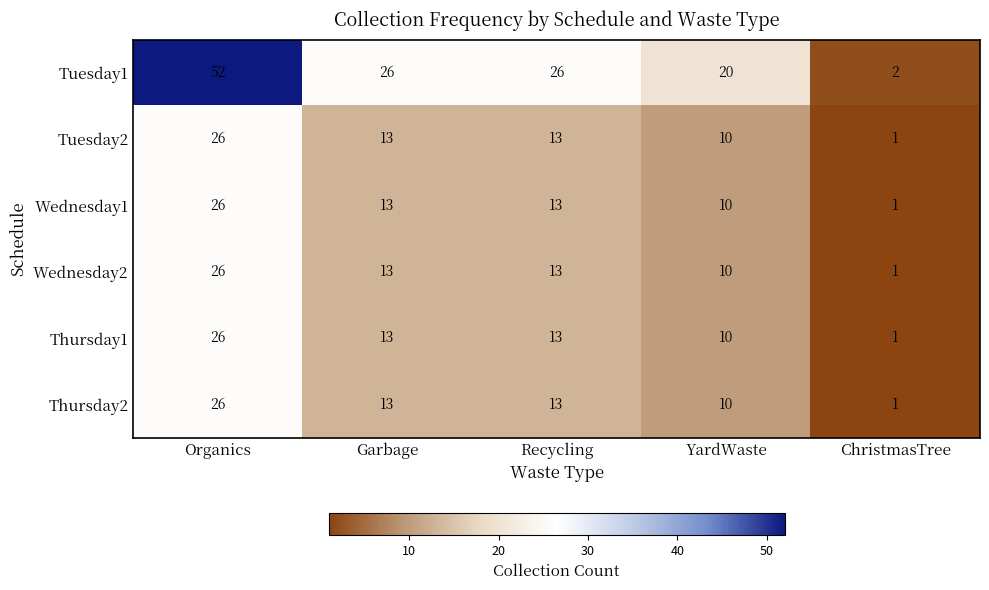

What is the approximate value of Wednesday2 at YardWaste?

10